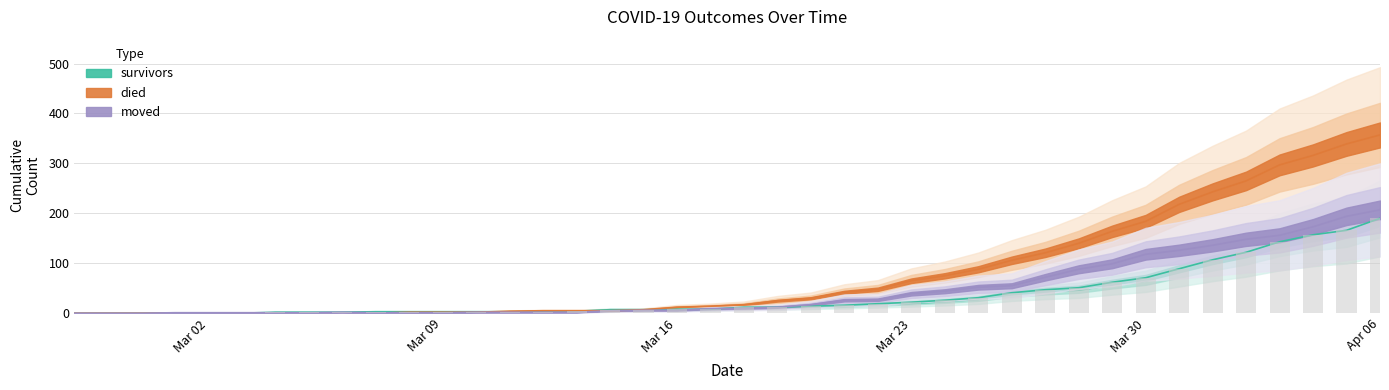

How many series are shown in this chart?

3